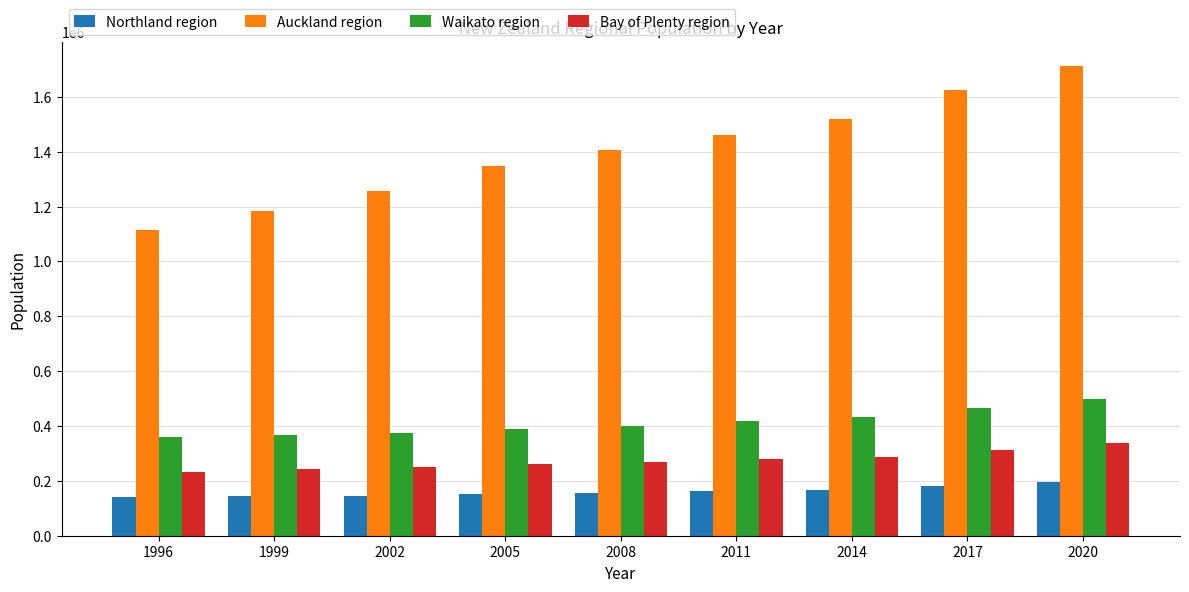

How many groups of bars are there?

9